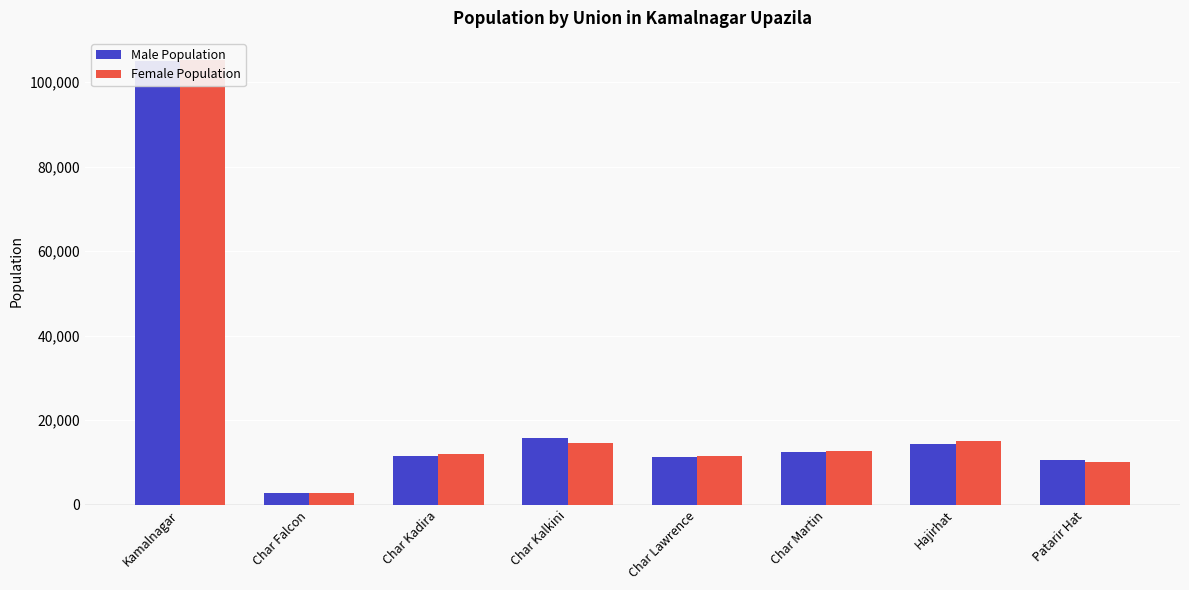

At which label is Male Population closest to 53903?

Char Kalkini